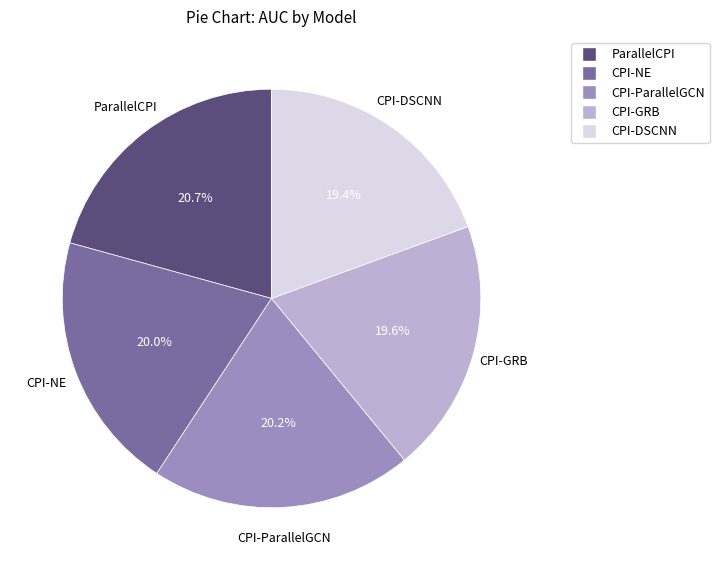

The CPI-DSCNN slice represents 19% of the pie. True or false?

True